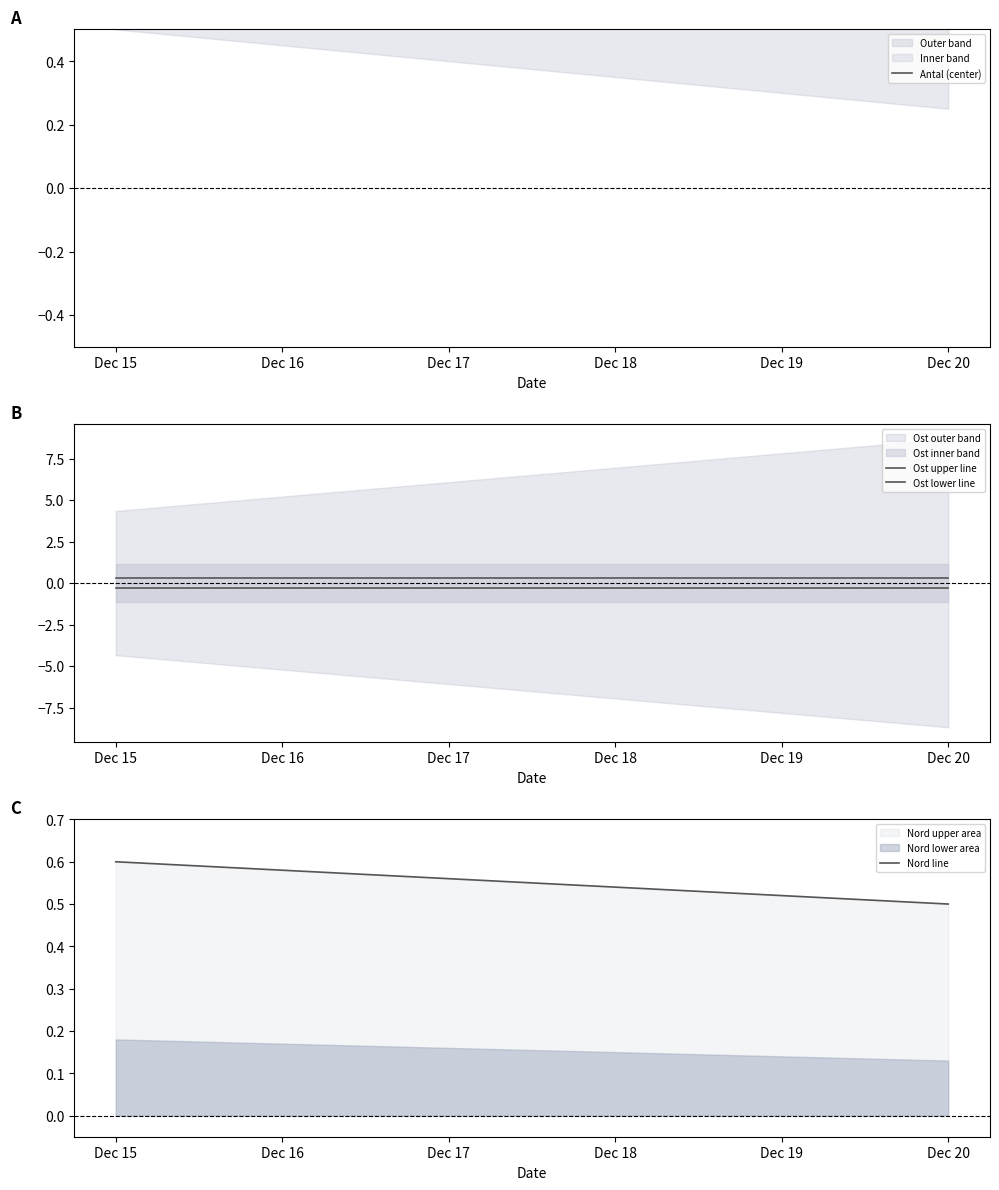

The value of Ost lower line at Dec 16 is -0.1. True or false?

False